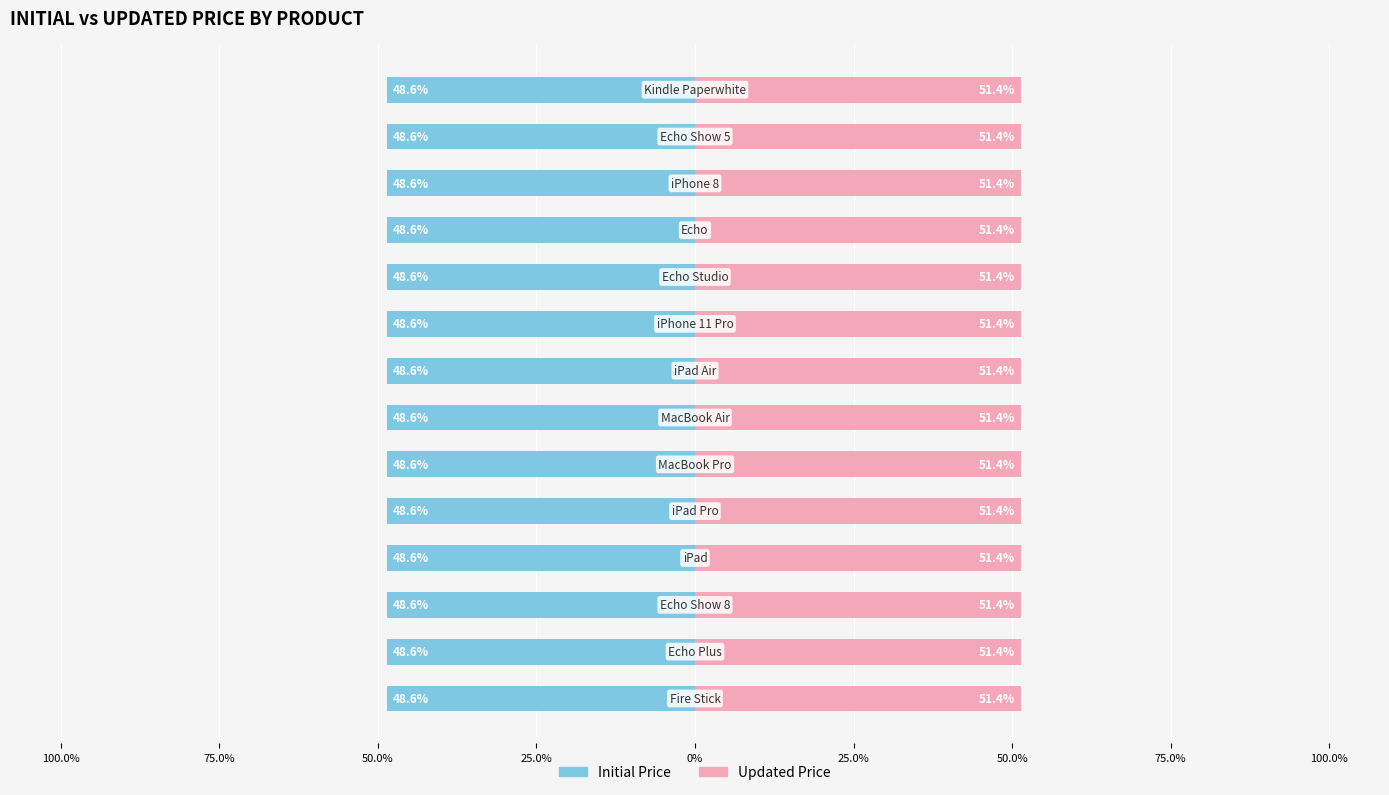

How many groups of bars are there?

14